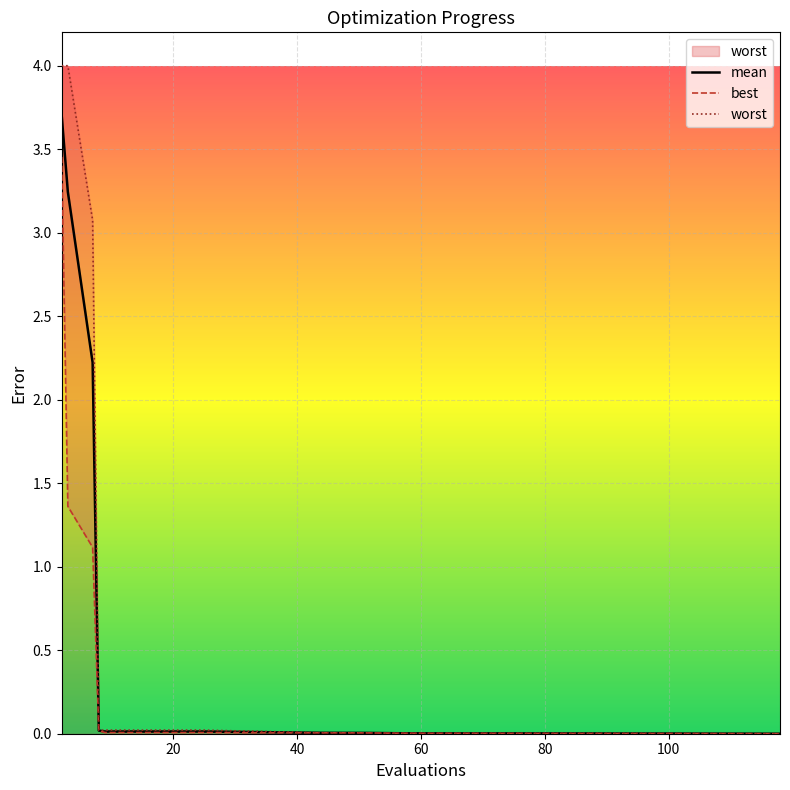

What is the highest value of the mean series?

3.7